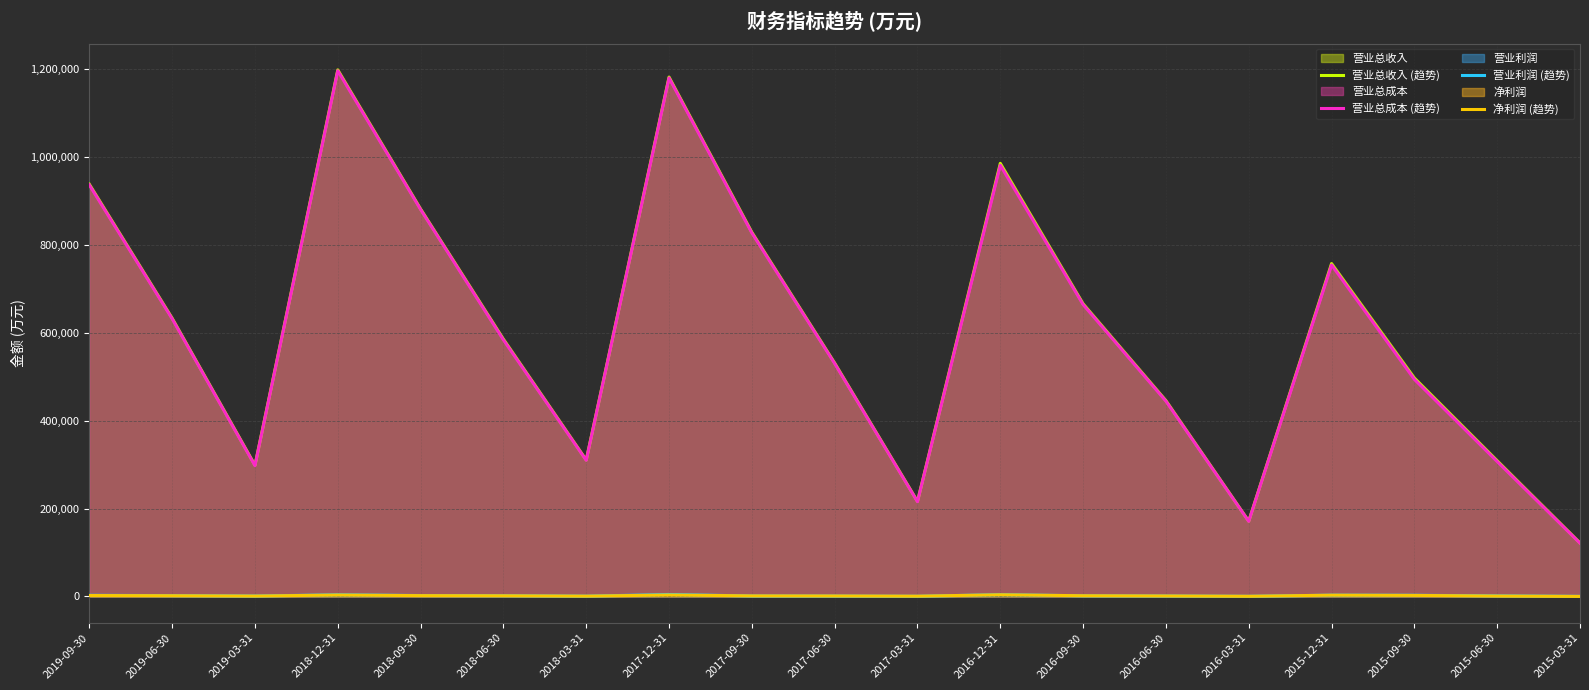

What is the sum of the 营业总成本 (趋势) values at 2018-03-31 and 2015-06-30?

616456